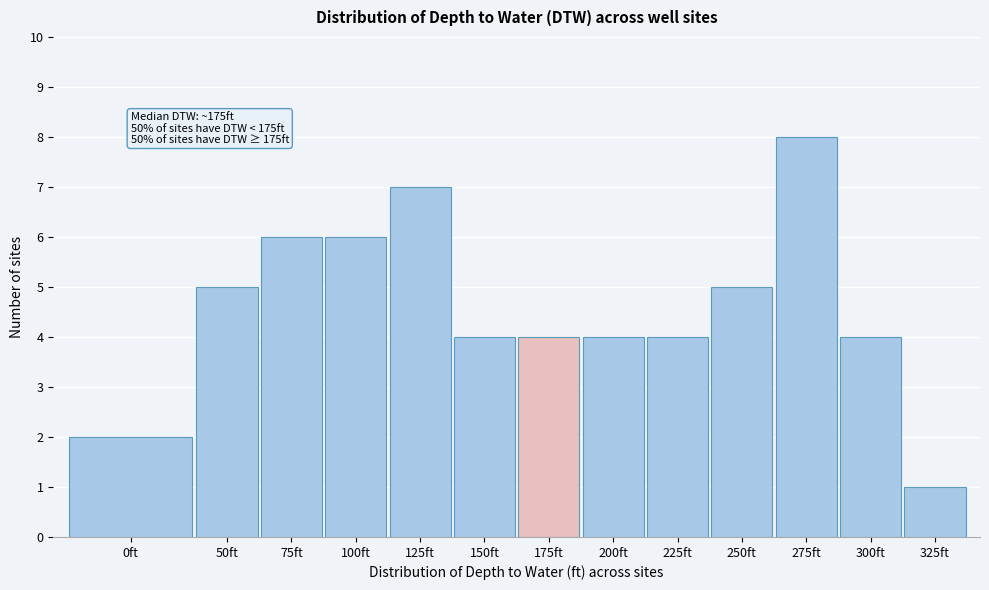

Reading right to left, what are all the values shown in this chart?

1	4	8	5	4	4	4	4	7	6	6	5	2